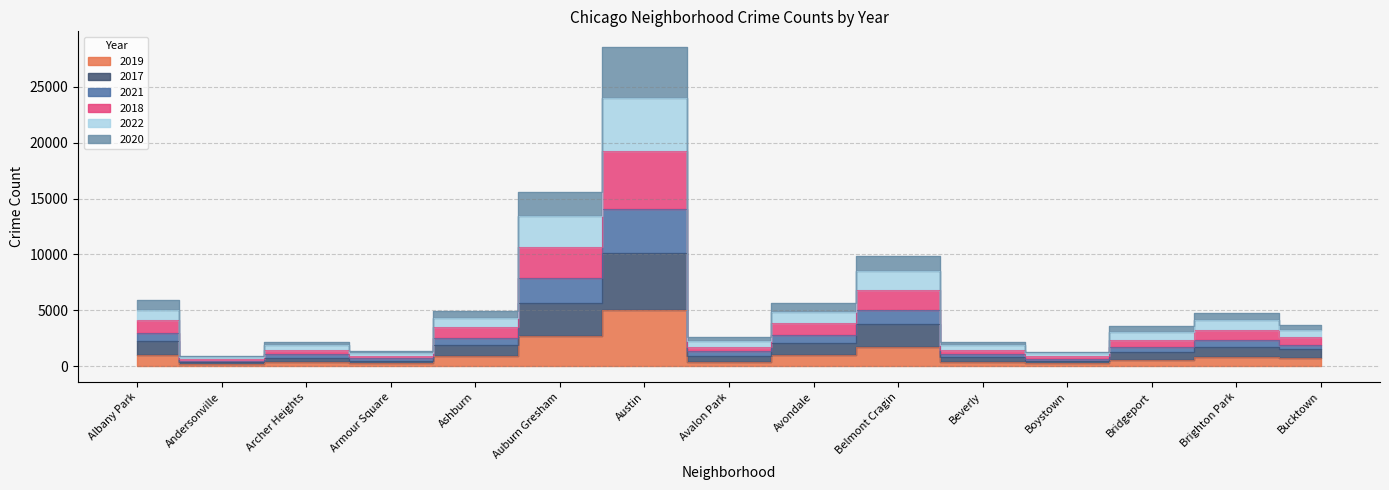

What is the lowest value of the 2017 series?

337